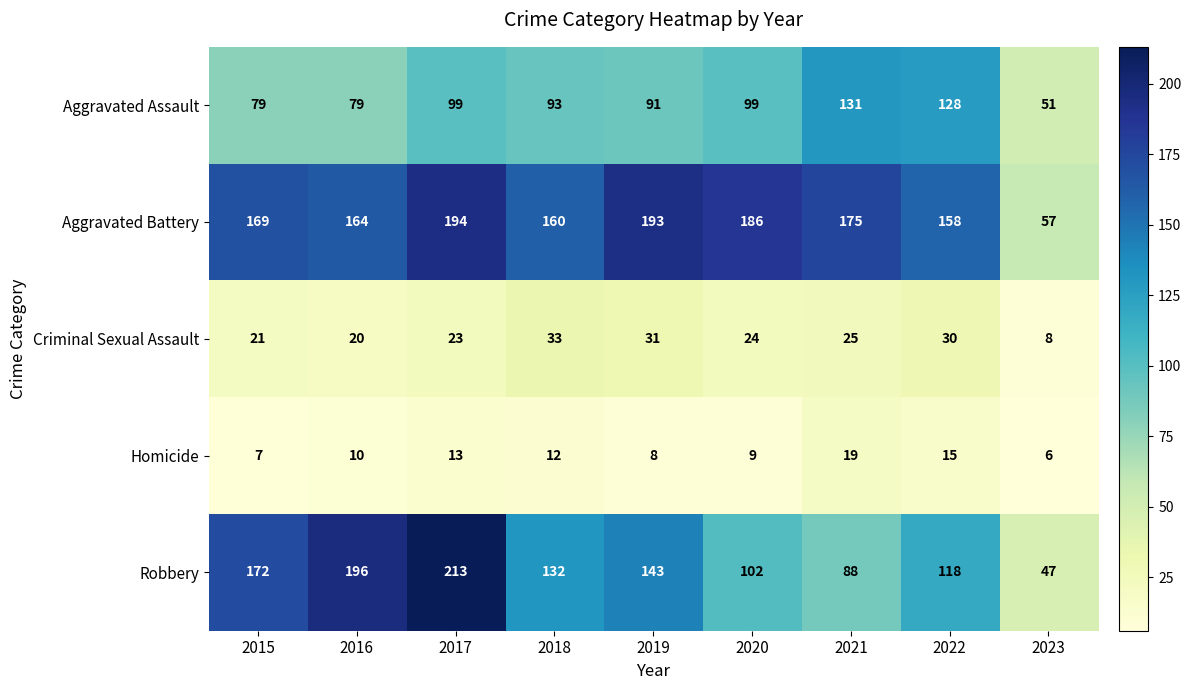

What is the sum of the Aggravated Assault values at 2021 and 2018?

224